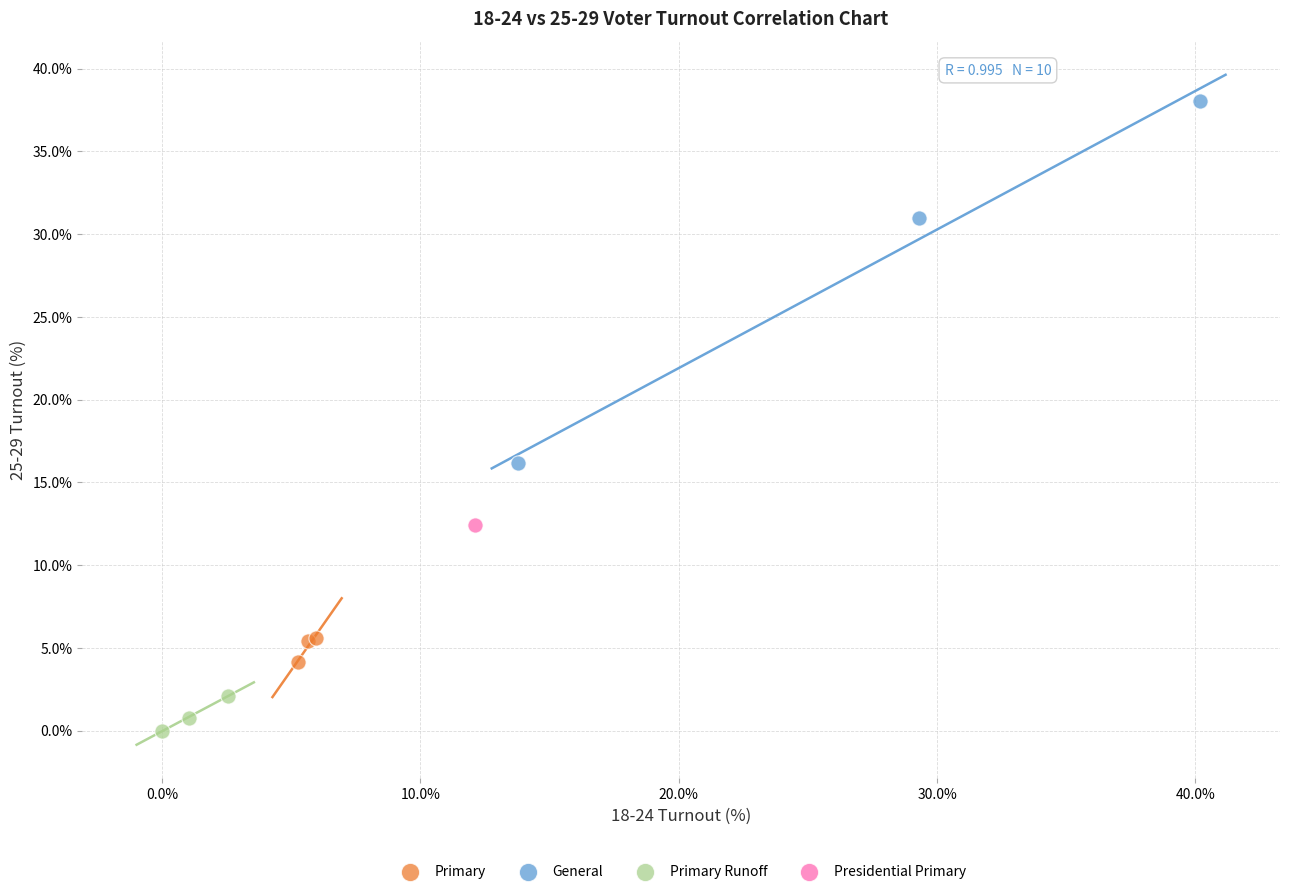

Which series contains the highest Y value?

General